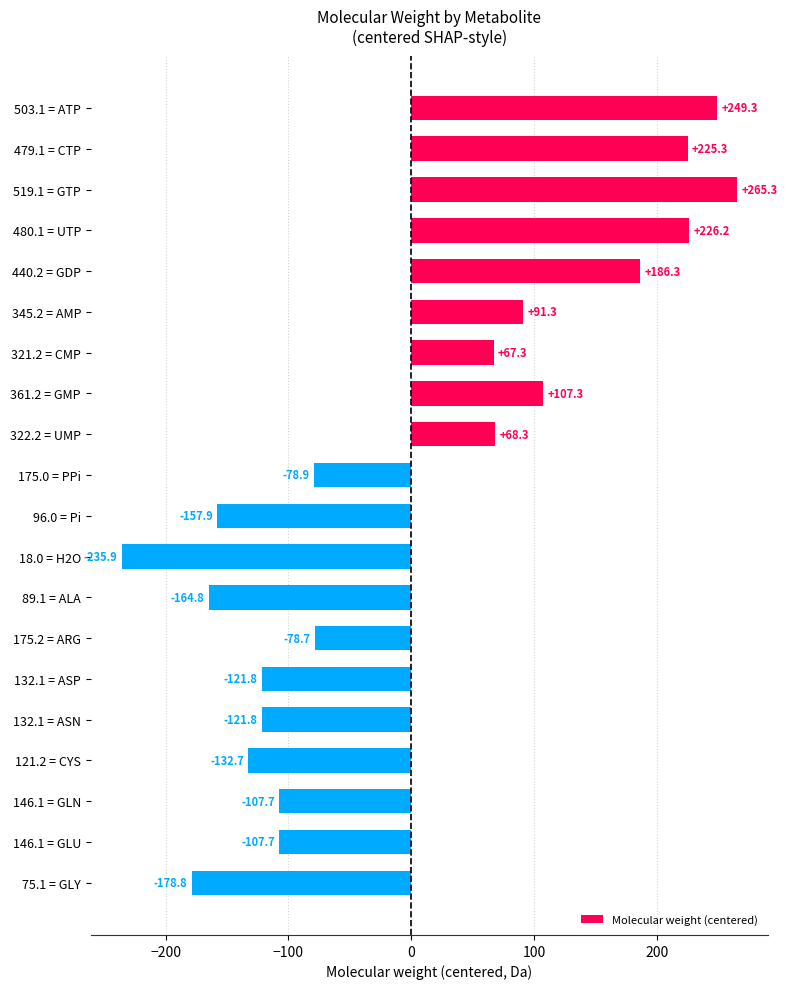

What is the value of the 4th bar from the top?

226.2